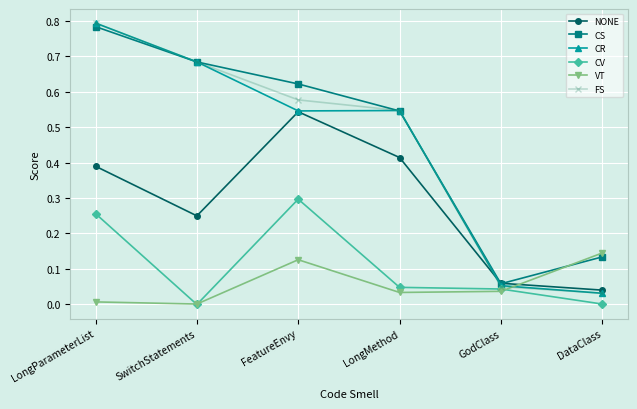

What are all the series names shown in the legend?

NONE, CS, CR, CV, VT, FS